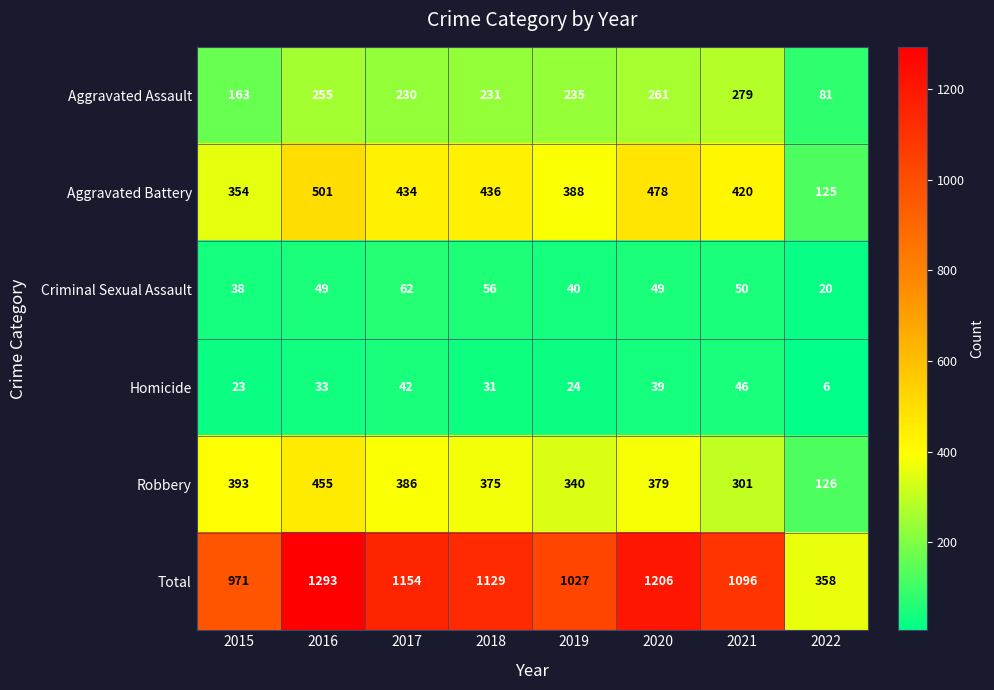

List the series in order of their peak value, highest first.

Total, Aggravated Battery, Robbery, Aggravated Assault, Criminal Sexual Assault, Homicide